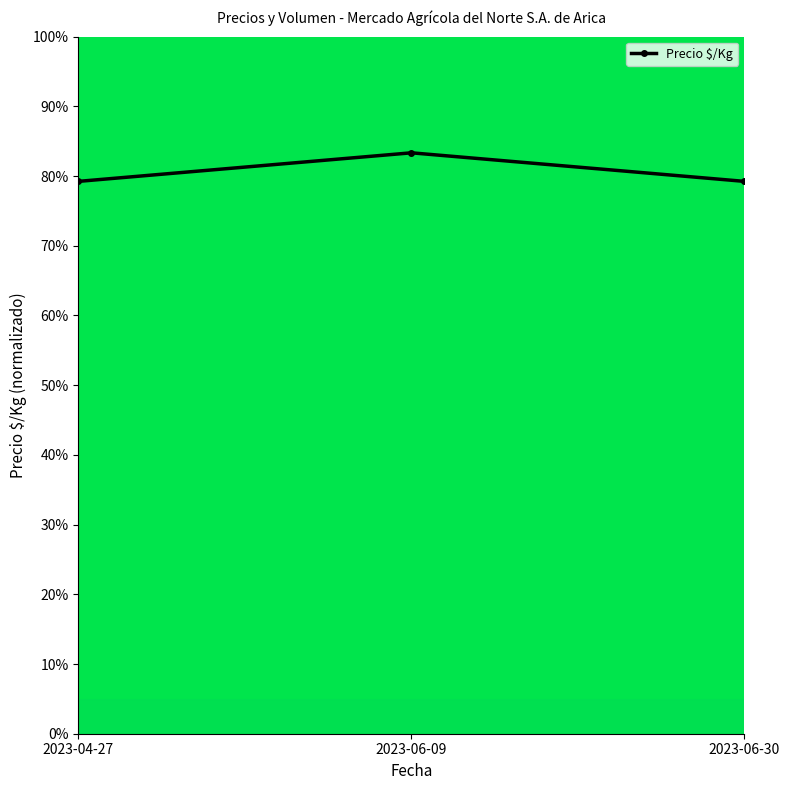

Count the number of data series in this chart.

1